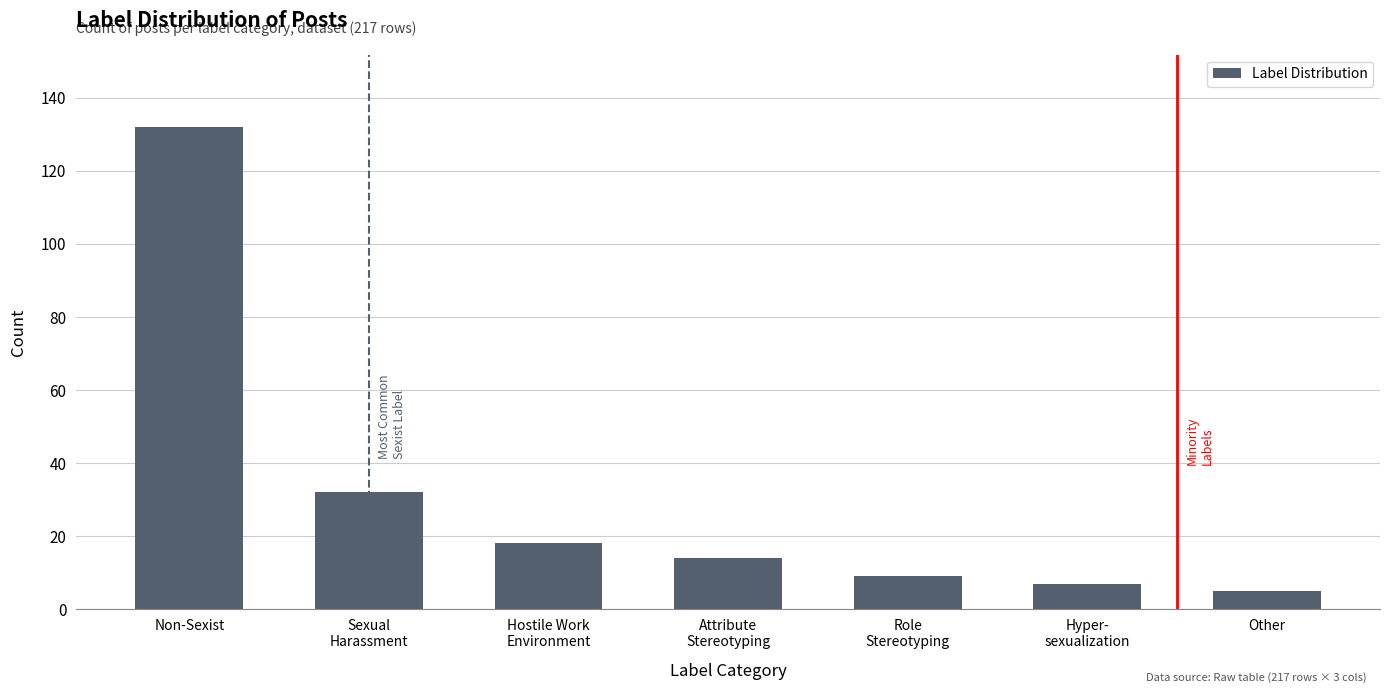

Reading right to left, extract all data points from this chart.

5	7	9	14	18	32	132